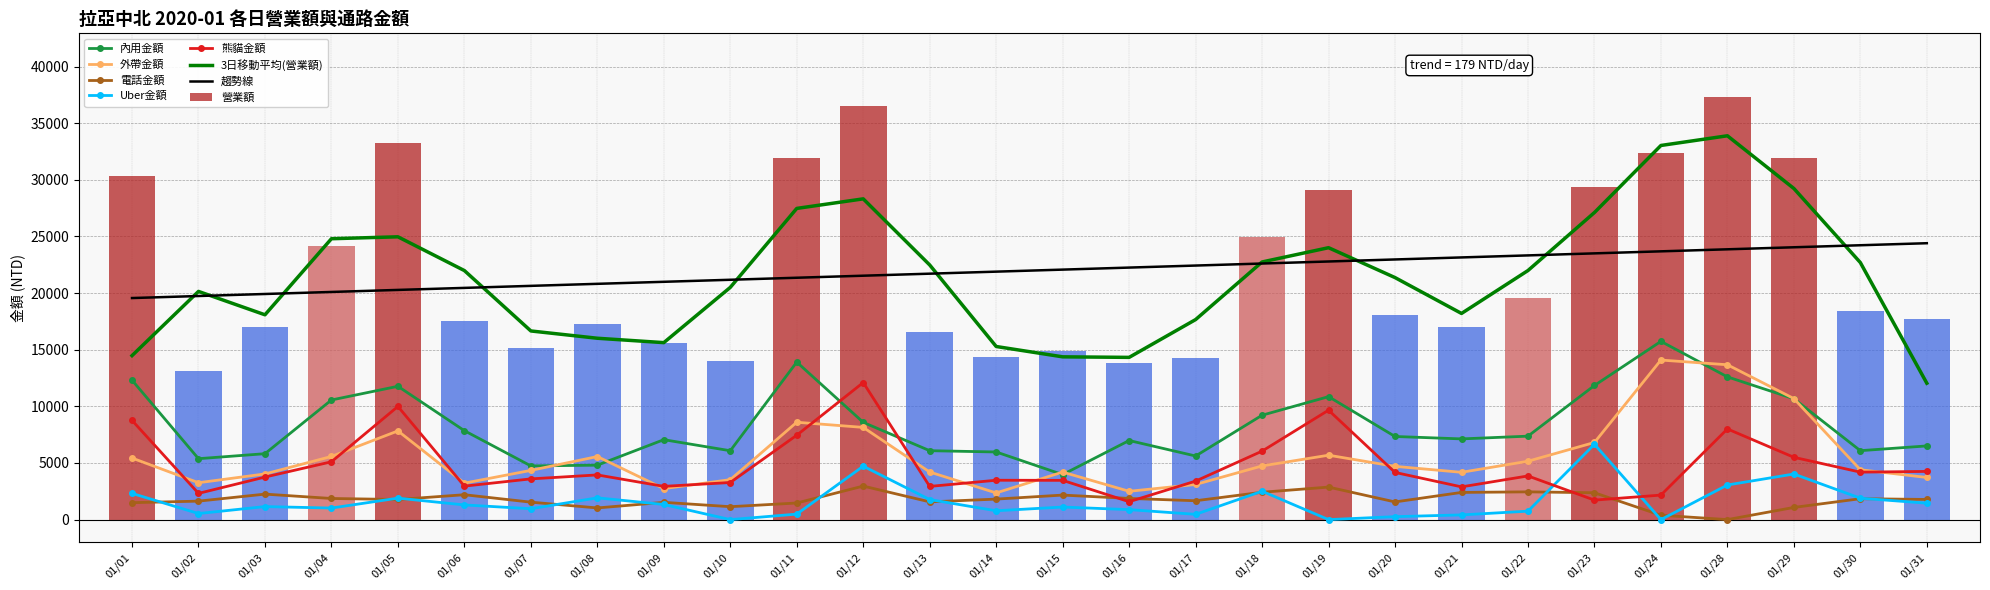

Where does the 熊貓金額 series first go above 3855?

01/01